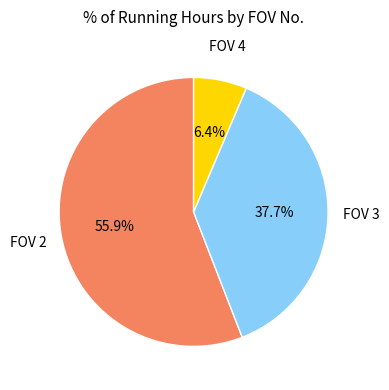

Is the sum of FOV 3 and FOV 4 greater than half?

No